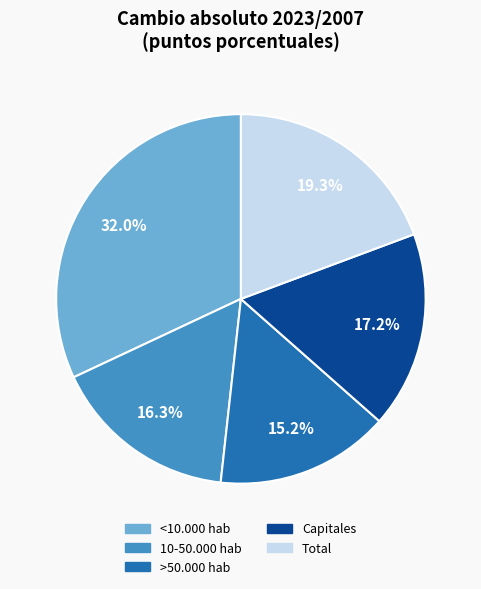

The <10.000 hab slice represents 32% of the pie. True or false?

True